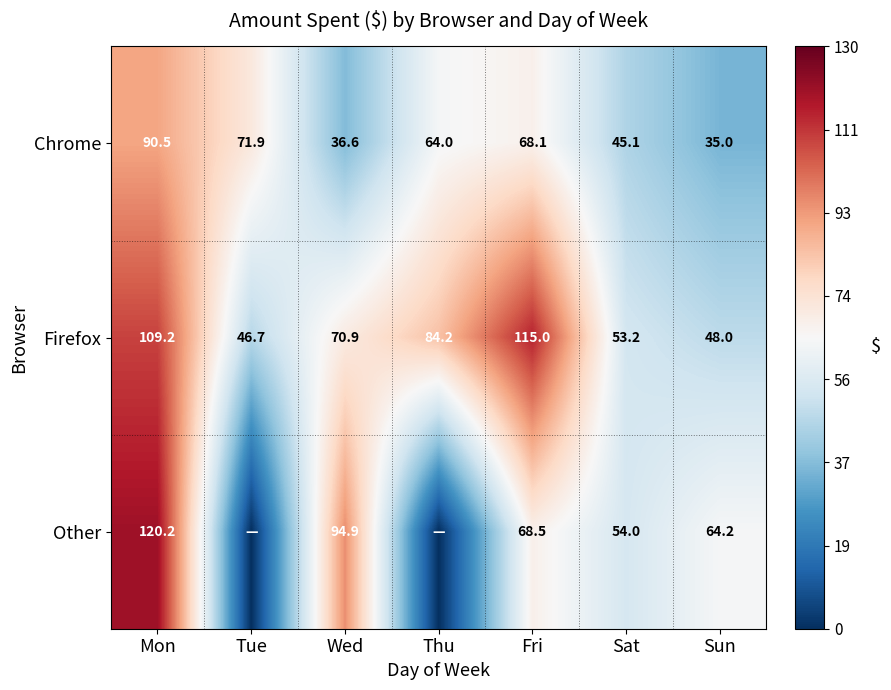

What is the difference between the second highest and minimum values in the Firefox series?

62.5